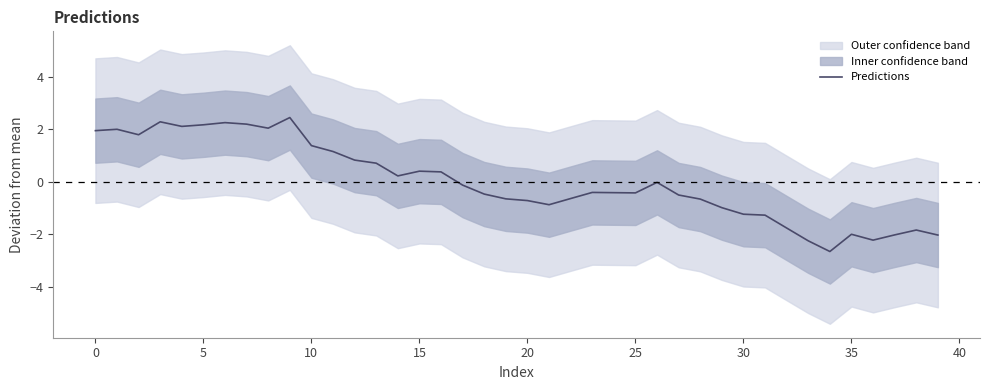

What is the highest value of the Predictions series?

2.4